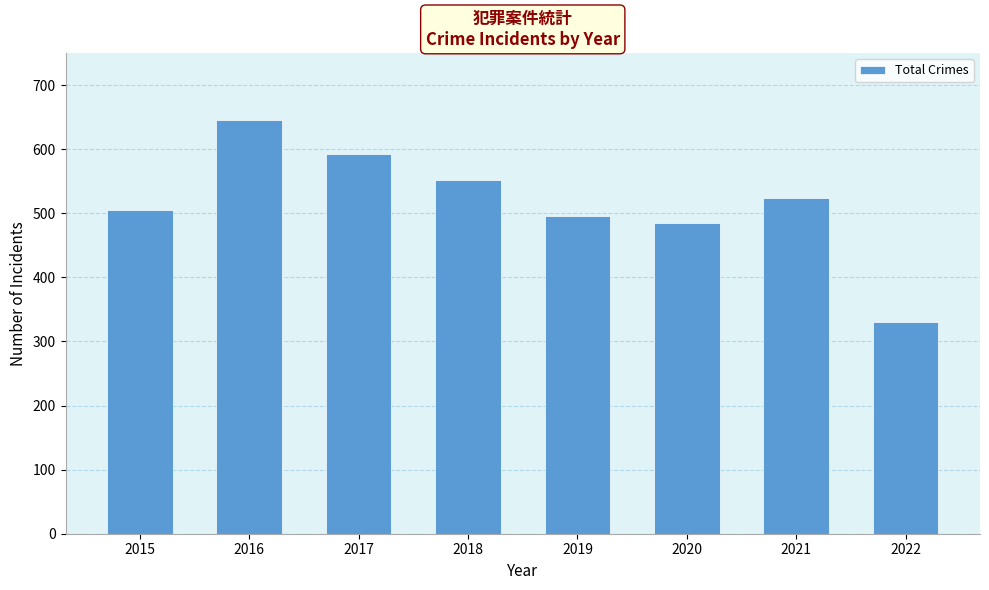

Rank the categories by value from lowest to highest.

2022, 2020, 2019, 2015, 2021, 2018, 2017, 2016